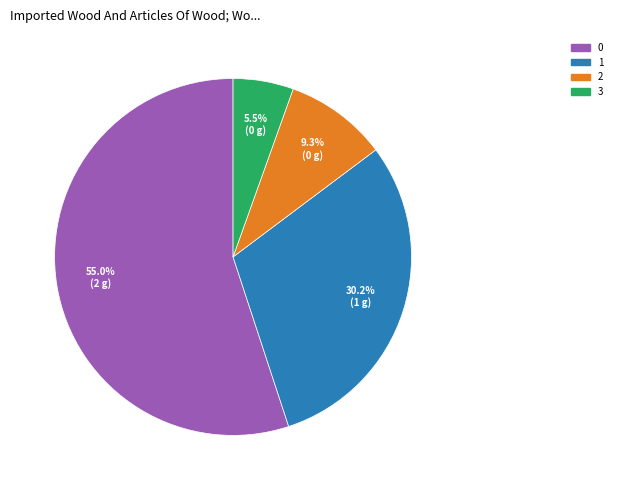

Is there any slice that represents more than half of the pie?

Yes